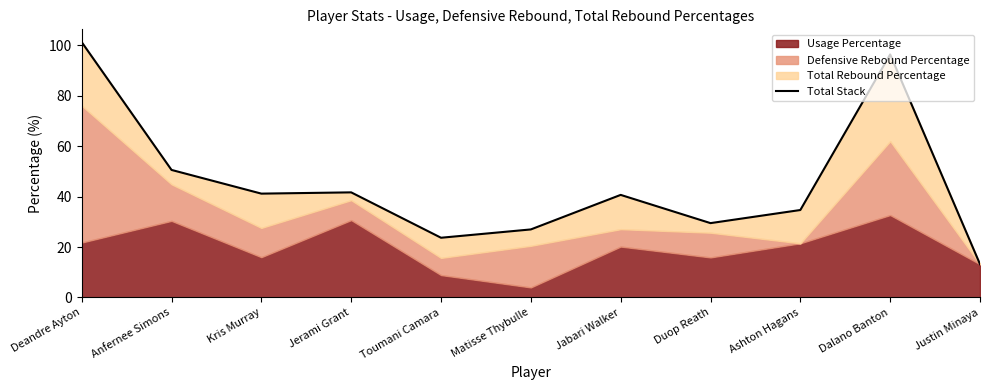

What is the ratio of the value at Duop Reath to the value at Jabari Walker?

0.7